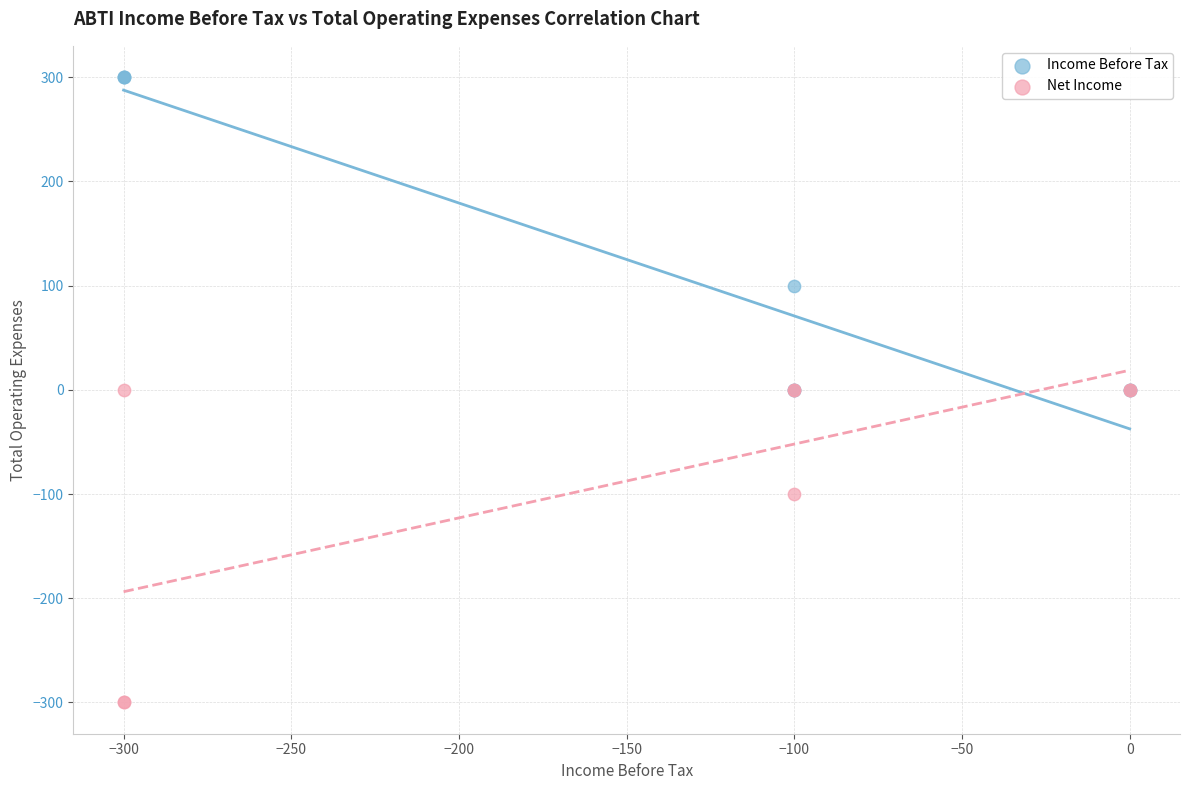

In the Net Income series, what Y value is closest to -150?

-100